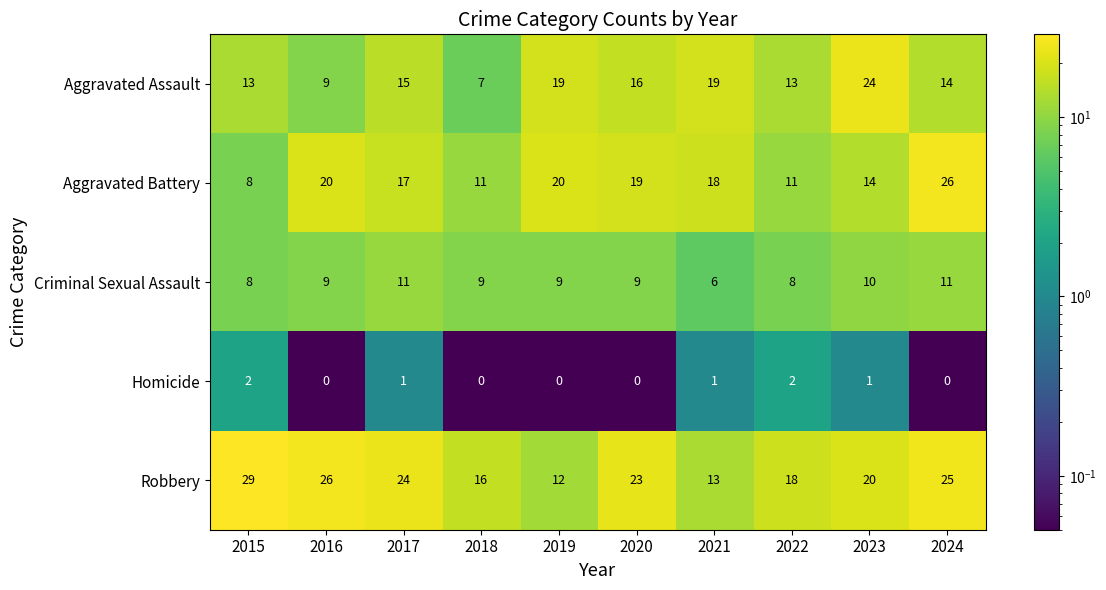

Which series has the largest total across all categories?

Robbery